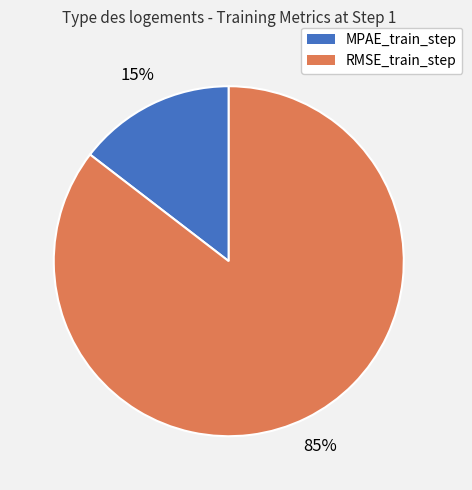

How many segments does this pie chart have?

2